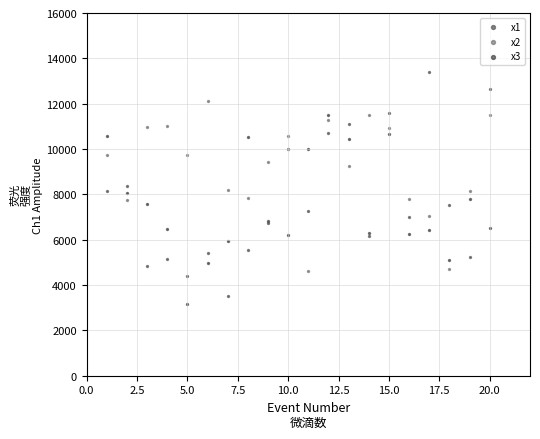

Which series has the widest spread of Y values?

x1